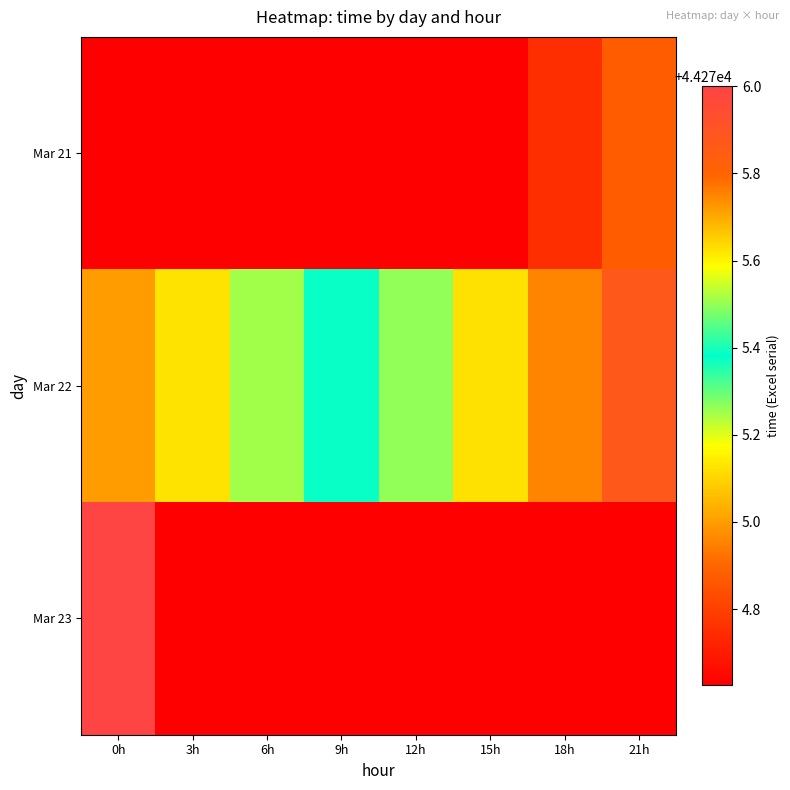

What is the greatest value displayed?

44276.0